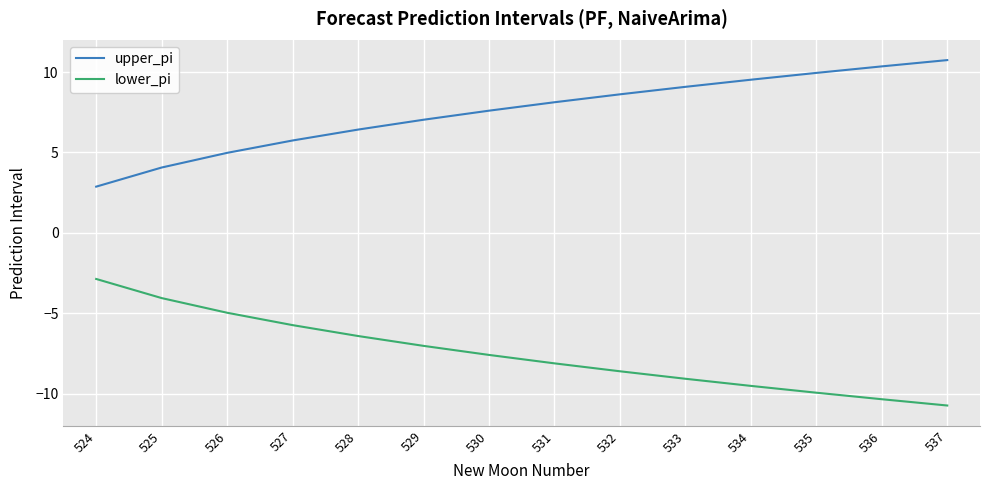

What is the spread (max minus min) of values at 535?

19.9